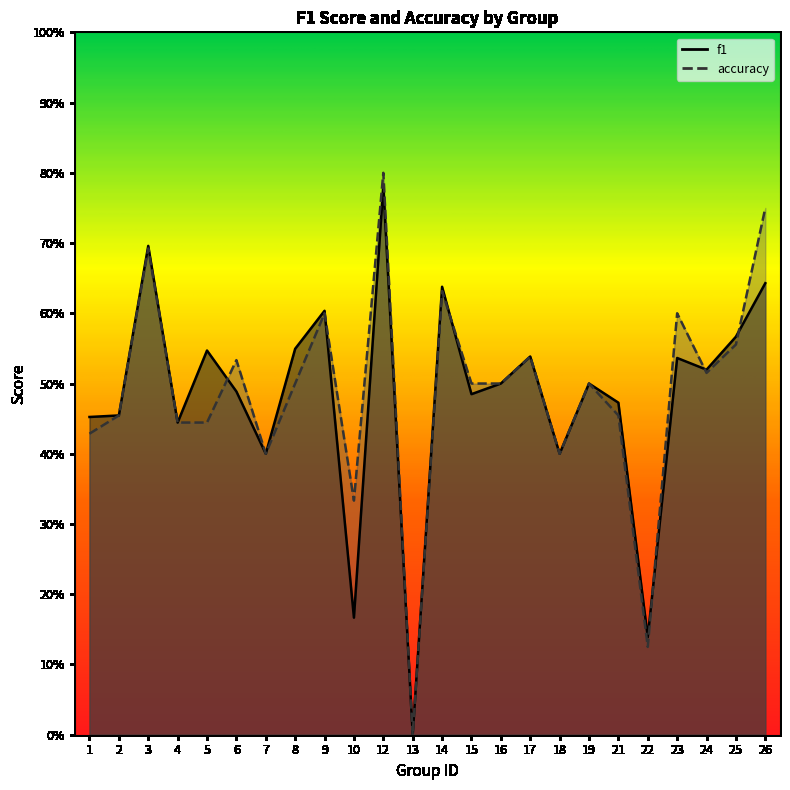

The value of accuracy at 7 is 0.4. True or false?

True